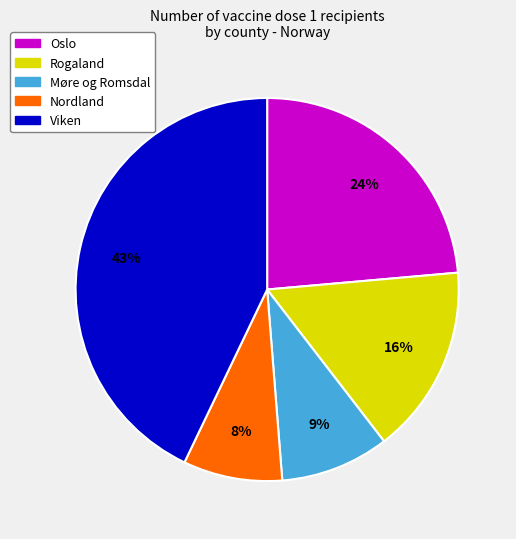

Is the sum of Rogaland and Møre og Romsdal greater than half?

No